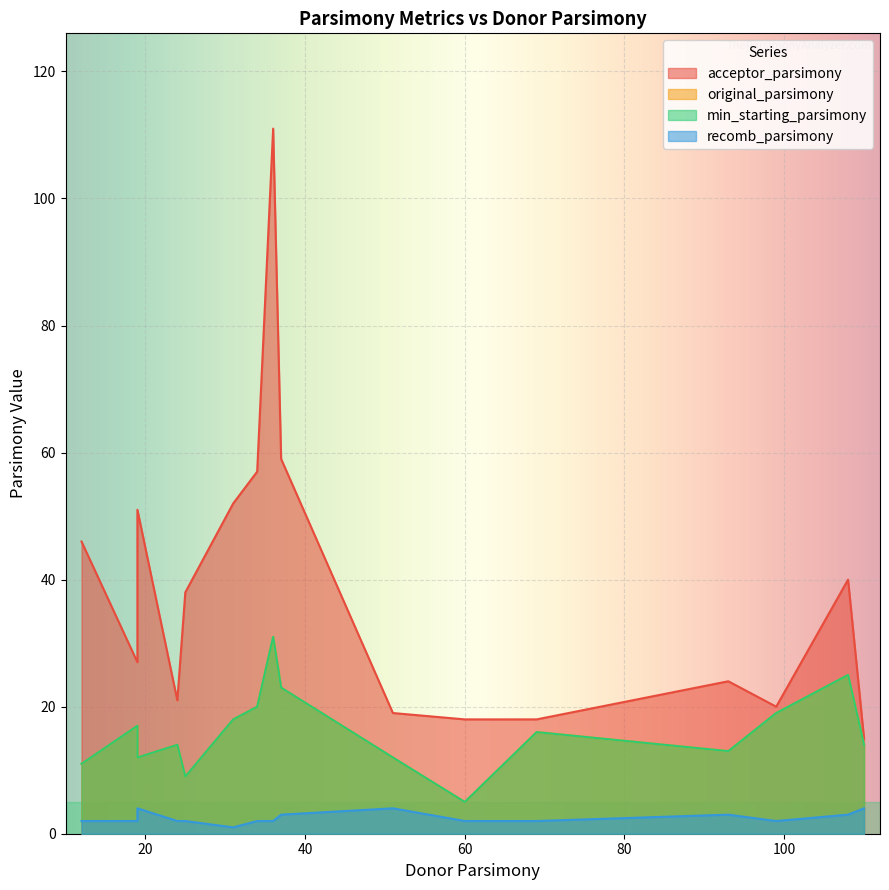

Reading right to left, extract all data points from this chart.

acceptor_parsimony: 28=18	27=40	26=40	25=24	24=24	23=24	22=24	21=24	20=24	19=57	18=111	17=46	16=46	15=46	14=46	13=15	12=51	11=19	10=19	9=38	8=59	7=27	6=52	5=52	4=21	3=18	2=18	1=18	0=20
original_parsimony: 28=5	27=25	26=25	25=13	24=13	23=13	22=13	21=13	20=13	19=20	18=31	17=11	16=11	15=11	14=11	13=14	12=12	11=12	10=12	9=9	8=23	7=17	6=18	5=18	4=14	3=16	2=16	1=16	0=19
min_starting_parsimony: 28=5	27=25	26=25	25=13	24=13	23=13	22=13	21=13	20=13	19=20	18=31	17=11	16=11	15=11	14=11	13=14	12=12	11=12	10=12	9=9	8=23	7=17	6=18	5=18	4=14	3=16	2=16	1=16	0=19
recomb_parsimony: 28=2	27=3	26=3	25=3	24=3	23=3	22=3	21=3	20=3	19=2	18=2	17=2	16=2	15=2	14=2	13=4	12=4	11=4	10=4	9=2	8=3	7=2	6=1	5=1	4=2	3=2	2=2	1=2	0=2